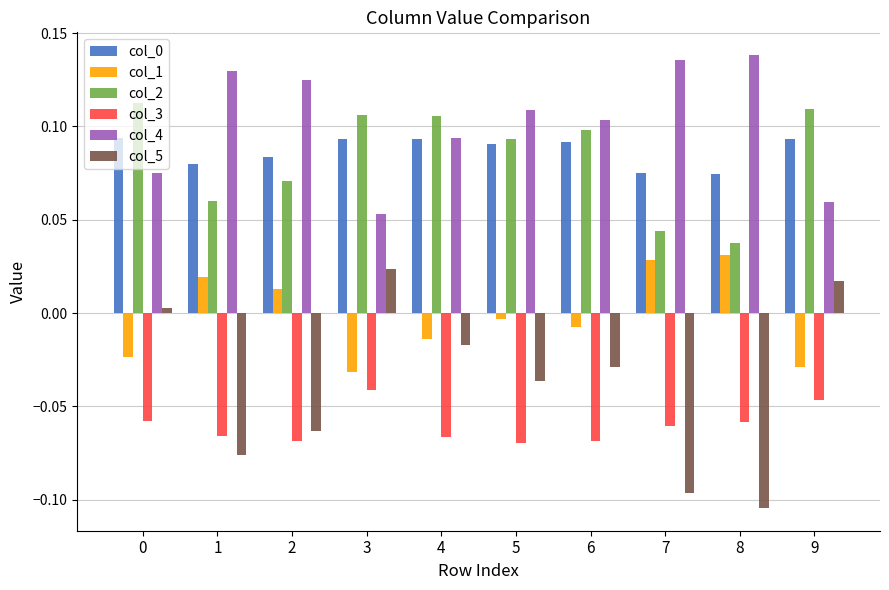

The col_4 series shows 0.1 at 1. True or false?

True